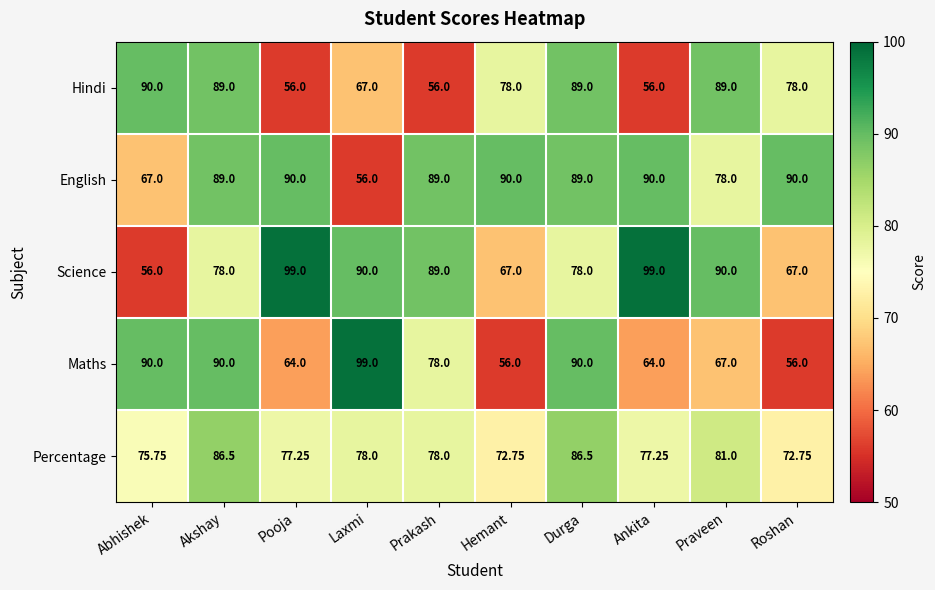

Rank the series at Ankita from highest to lowest value.

Science, English, Percentage, Maths, Hindi